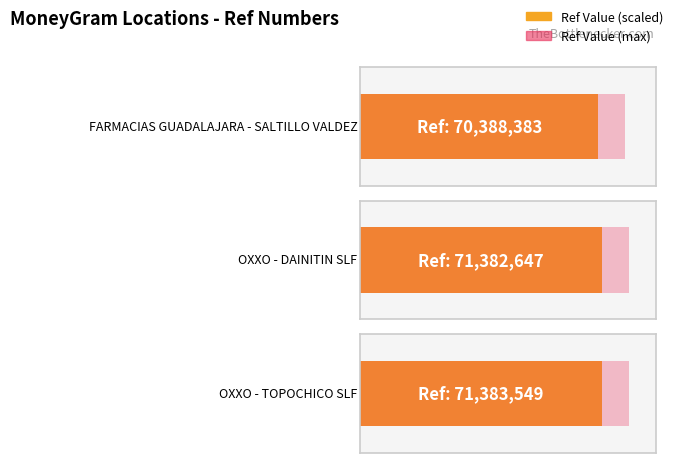

What is the sum of all values?

213154579